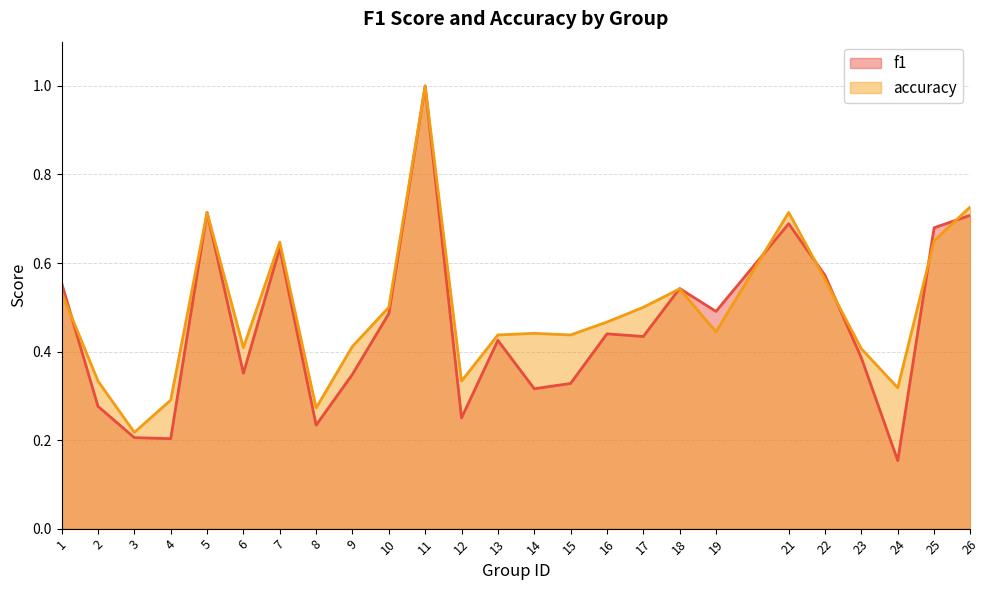

Reading left to right, what are all the values shown in this chart?

f1: 1=0.6	2=0.3	3=0.2	4=0.2	5=0.7	6=0.4	7=0.6	8=0.2	9=0.3	10=0.5	11=1.0	12=0.2	13=0.4	14=0.3	15=0.3	16=0.4	17=0.4	18=0.5	19=0.5	21=0.7	22=0.6	23=0.4	24=0.2	25=0.7	26=0.7
accuracy: 1=0.5	2=0.3	3=0.2	4=0.3	5=0.7	6=0.4	7=0.6	8=0.3	9=0.4	10=0.5	11=1.0	12=0.3	13=0.4	14=0.4	15=0.4	16=0.5	17=0.5	18=0.5	19=0.4	21=0.7	22=0.6	23=0.4	24=0.3	25=0.7	26=0.7